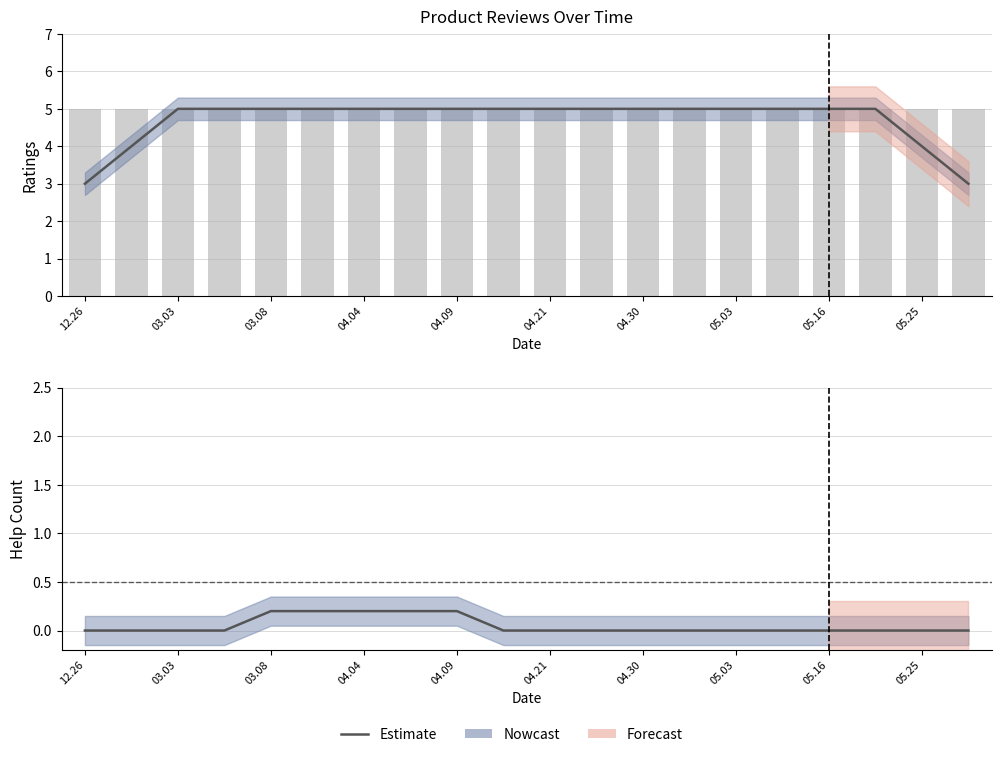

Is the value of Estimate at 11 greater than the value of ratings (bar) at 05.16?

No